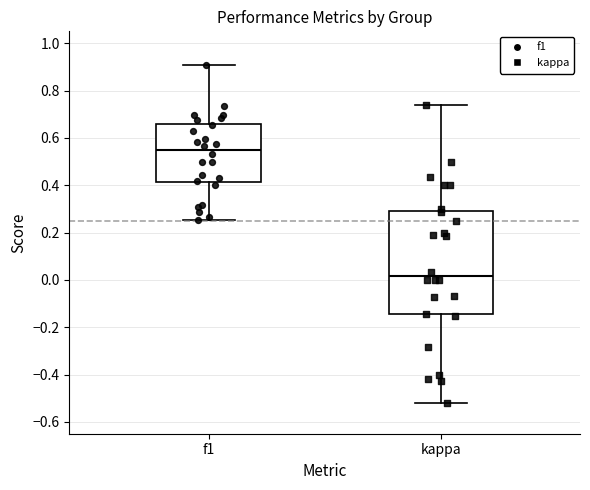

Where is the upper edge of the box for f1 on the y-axis? The values are not printed on the chart, so give them approximately, as read against the axis.

0.66